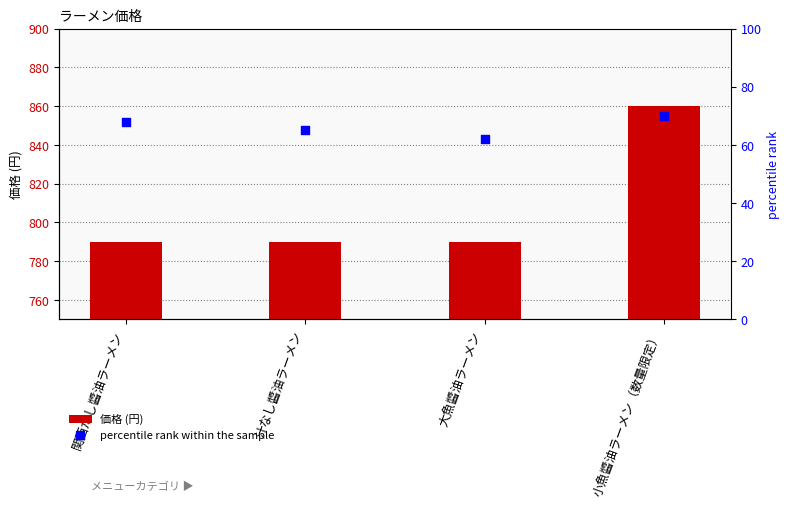

Which series has the largest Y range (max minus min)?

col_4